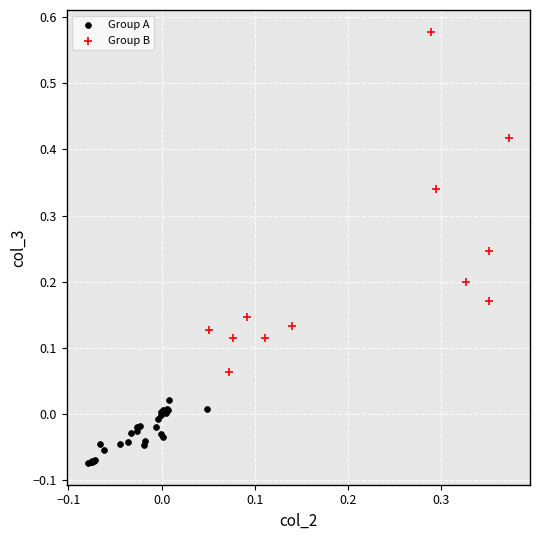

Which series has the widest spread of Y values?

Group B